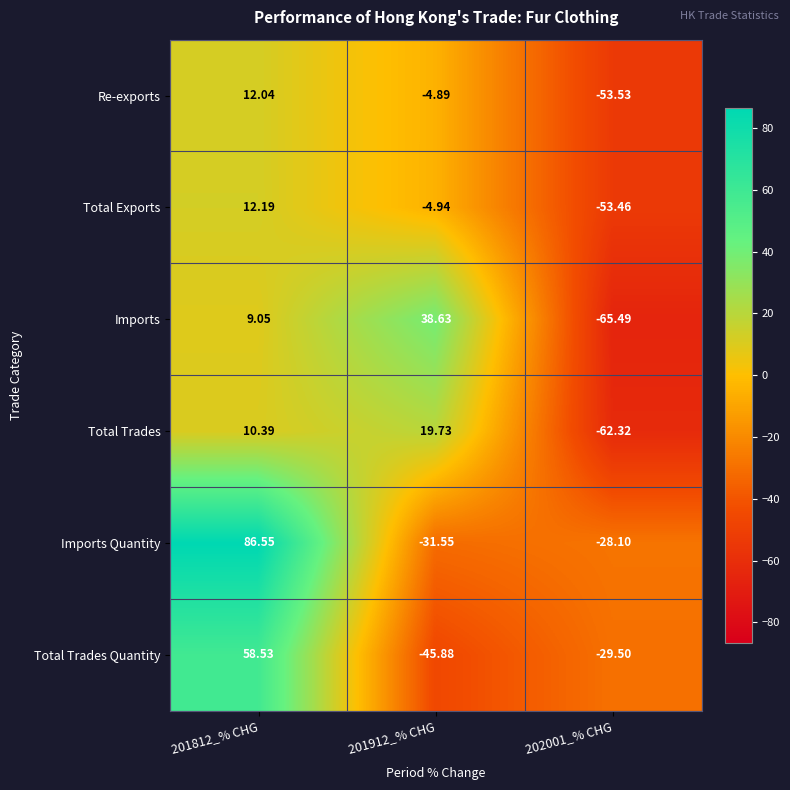

How many values in the Total Exports series are below -4?

2